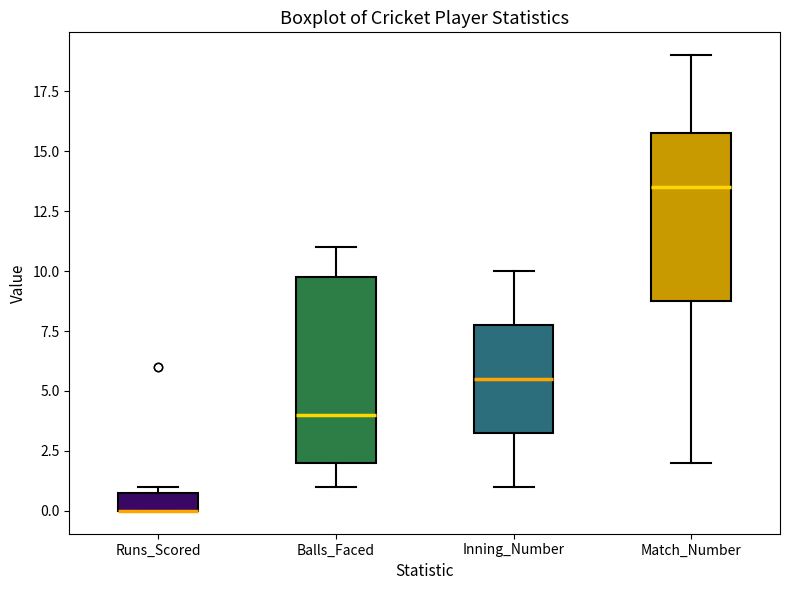

Reading left to right, read every box against the y-axis: the position of its median line, the range the box covers, and the ends of its whiskers. The values are not printed on the chart, so give them approximately, as read against the axis.

Runs_Scored: median 0.0 (drawn on the box's lower edge), box 0.0 to 1.0, whiskers 0.0 to 1.0 (just above the box's upper edge)
Balls_Faced: median 4.0, box 2.0 to 10.0, whiskers 1.0 to 11.0
Inning_Number: median 5.5, box 3.5 to 8.0, whiskers 1.0 to 10.0
Match_Number: median 13.5, box 9.0 to 16.0, whiskers 2.0 to 19.0